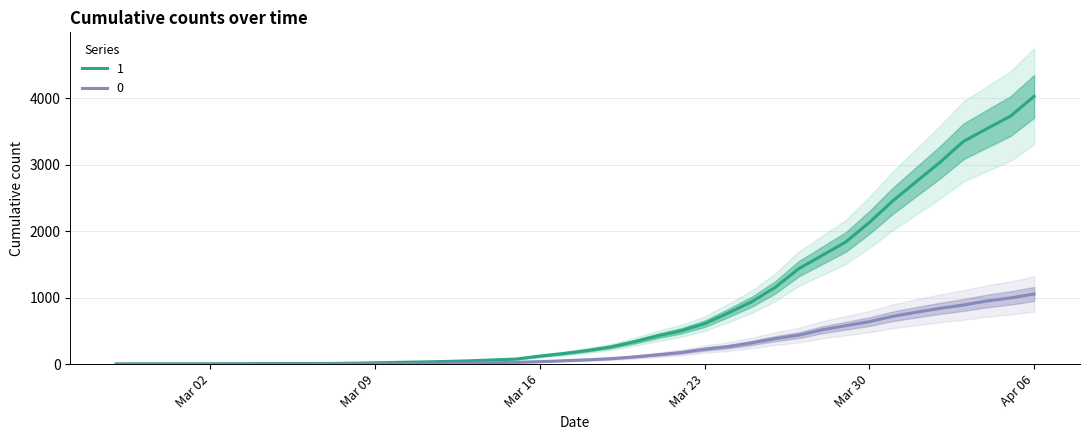

At which label does 1 reach its peak?

Apr 06